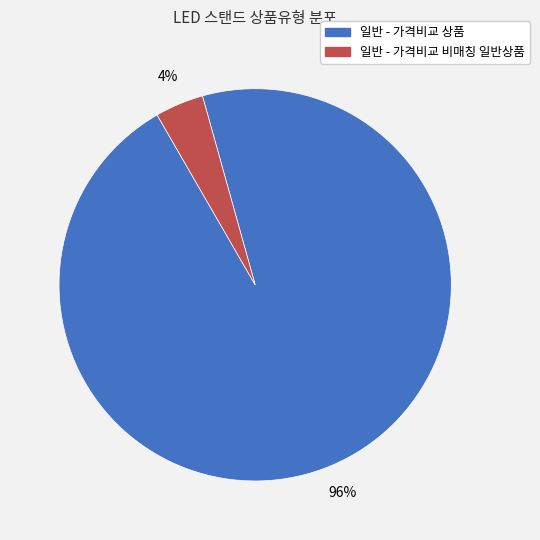

Which category accounts for the majority?

일반 - 가격비교 상품